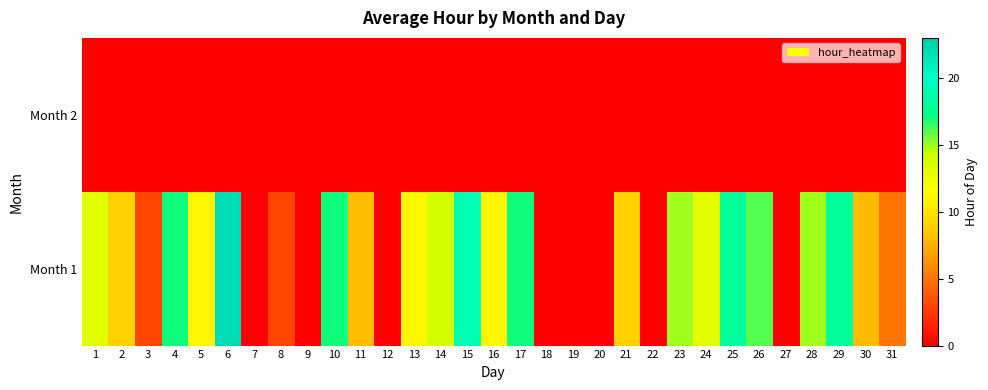

Rank the series by their maximum value, from lowest to highest.

Month 2, Month 1